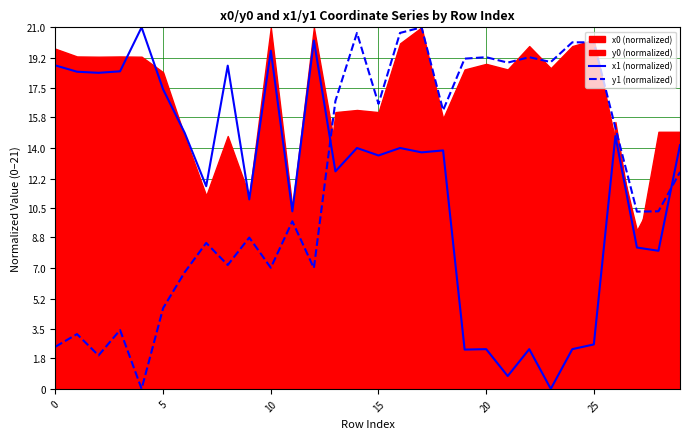

How many interior local valleys does the x1 (normalized) series have?

11